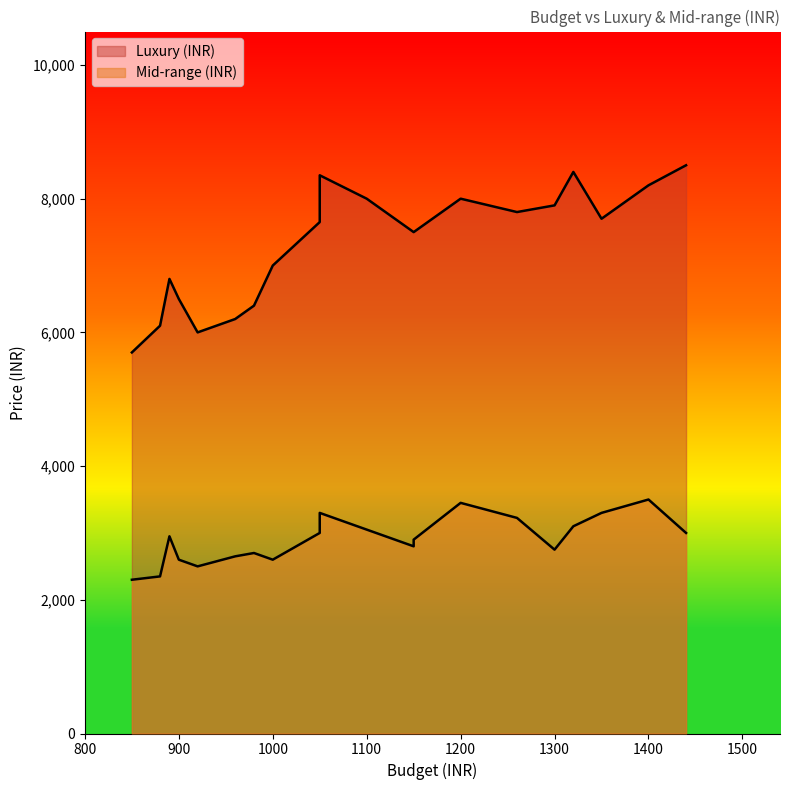

What is the total value across all series at 980?

9100